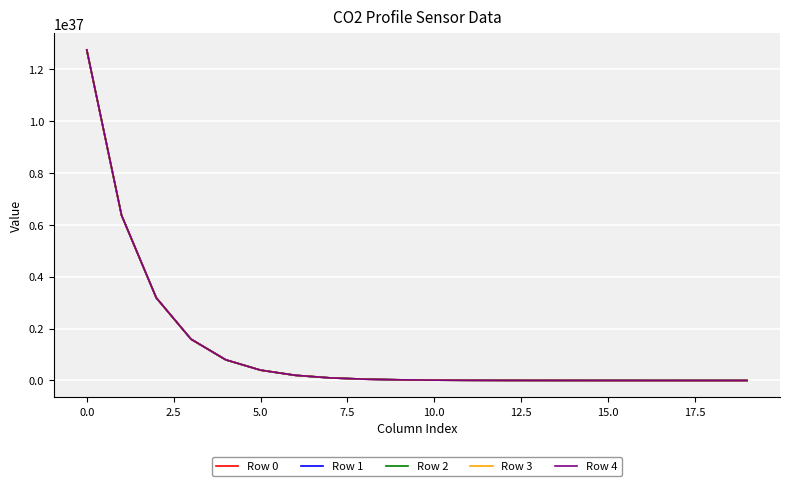

Which series has the largest range (max minus min)?

Row 4